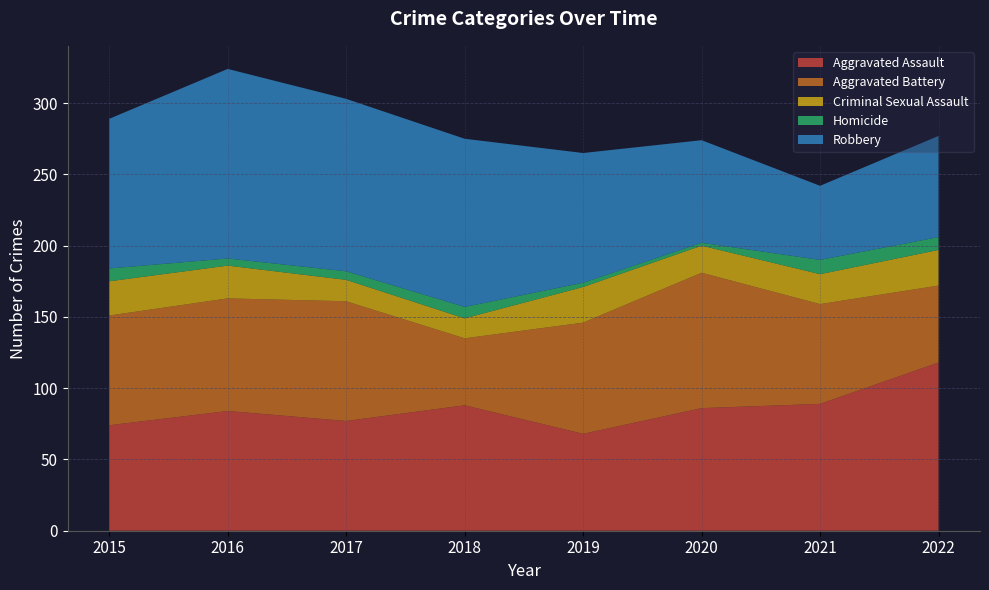

Reading left to right, what are all the values shown in this chart?

Aggravated Assault: 2015=74	2016=84	2017=77	2018=88	2019=68	2020=86	2021=89	2022=118
Aggravated Battery: 2015=77	2016=79	2017=84	2018=47	2019=78	2020=95	2021=70	2022=54
Criminal Sexual Assault: 2015=24	2016=23	2017=15	2018=14	2019=25	2020=19	2021=21	2022=25
Homicide: 2015=9	2016=5	2017=6	2018=8	2019=3	2020=2	2021=10	2022=9
Robbery: 2015=105	2016=133	2017=121	2018=118	2019=91	2020=72	2021=52	2022=71